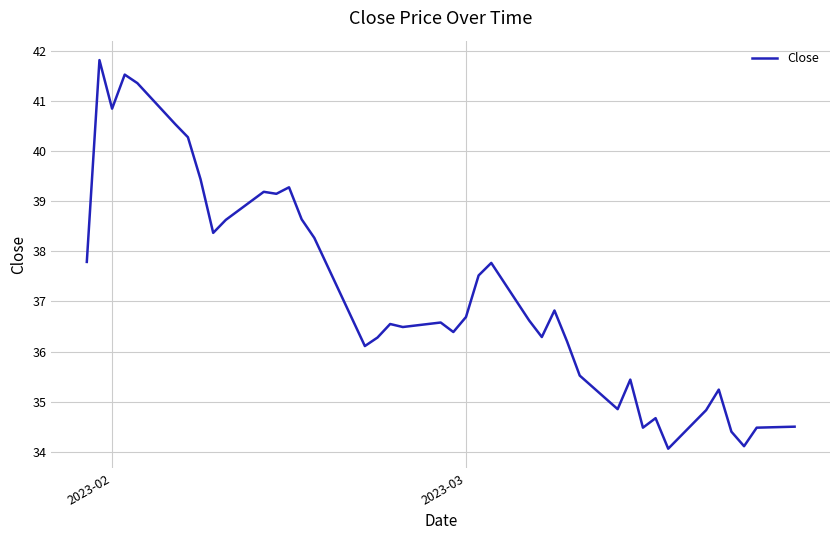

What is the greatest value displayed?

41.8